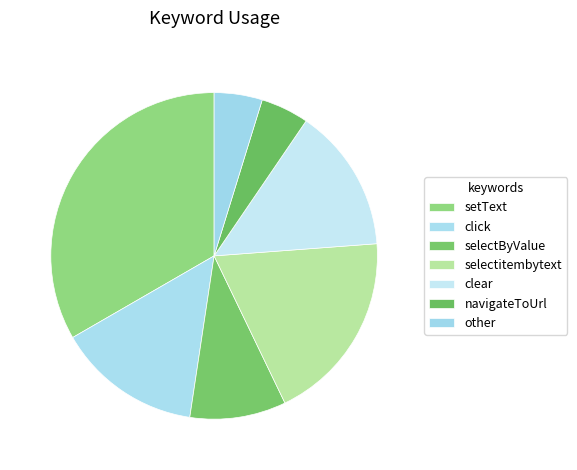

Count the number of slices in the pie.

7